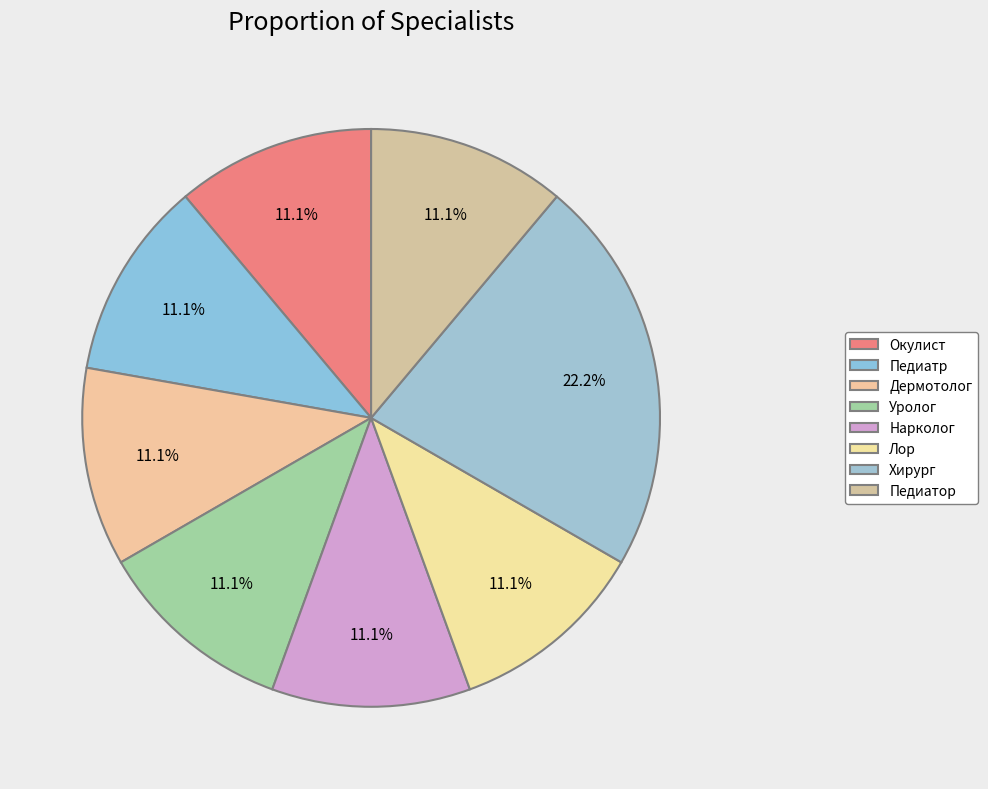

Count the number of slices in the pie.

8